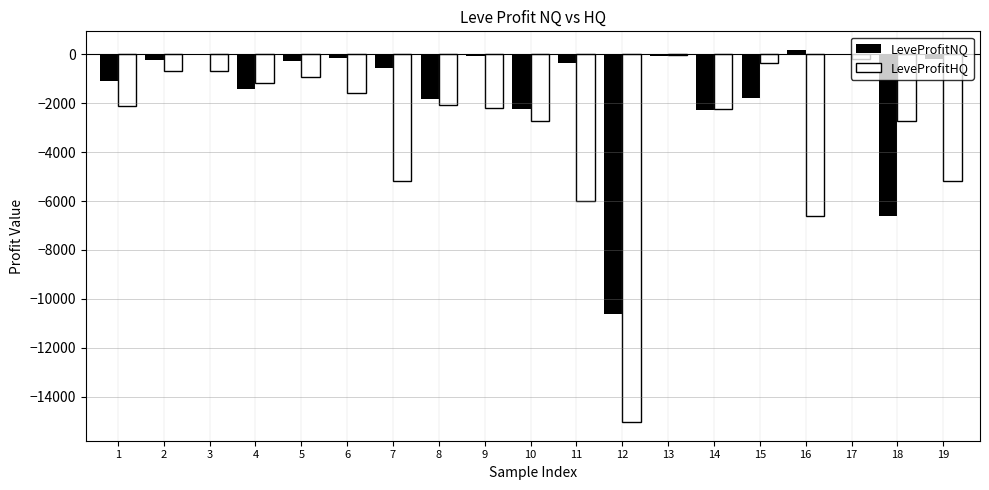

Is the value of LeveProfitHQ at 2 greater than the value of LeveProfitNQ at 10?

Yes